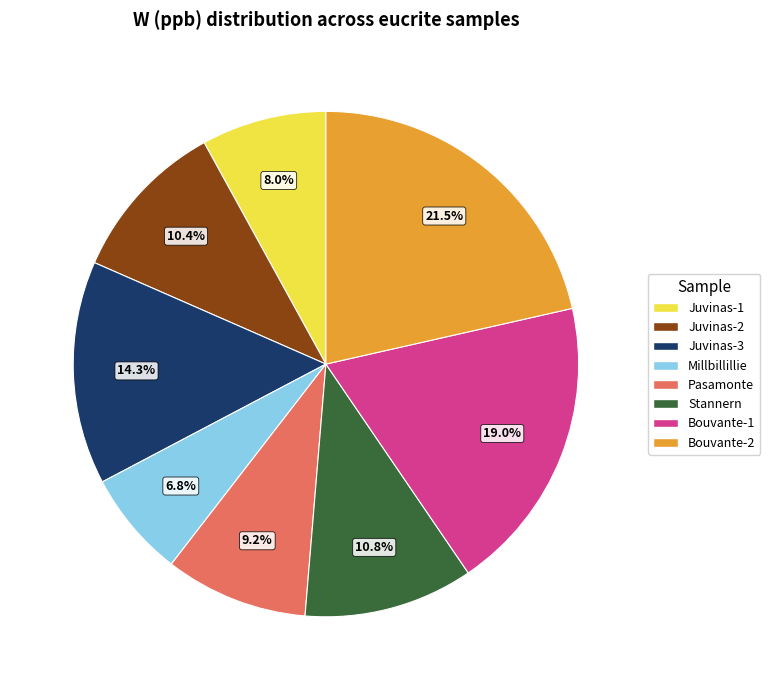

To the nearest percent, what is the difference between the largest and smallest slice percentages?

15%